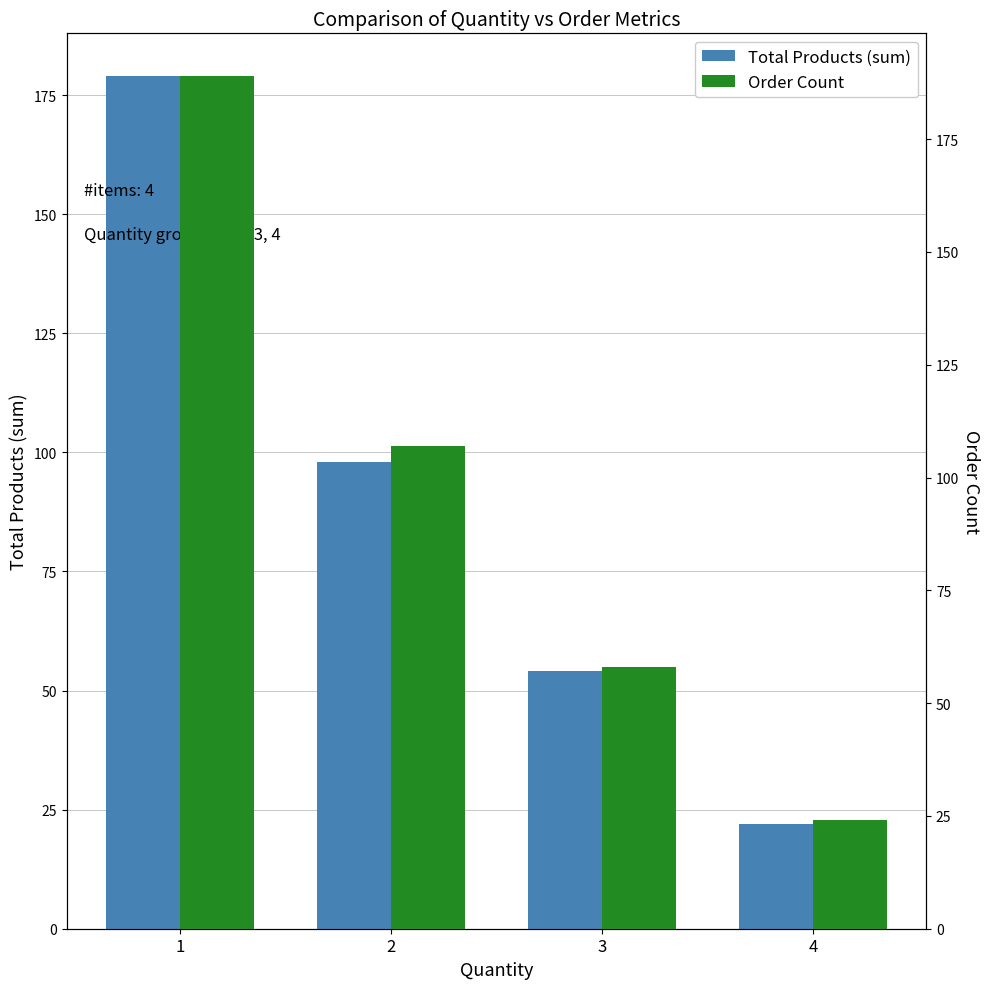

Reading right to left, extract all data points from this chart.

Total Products (sum): 4=22	3=54	2=98	1=179
Order Count: 4=24	3=58	2=107	1=189